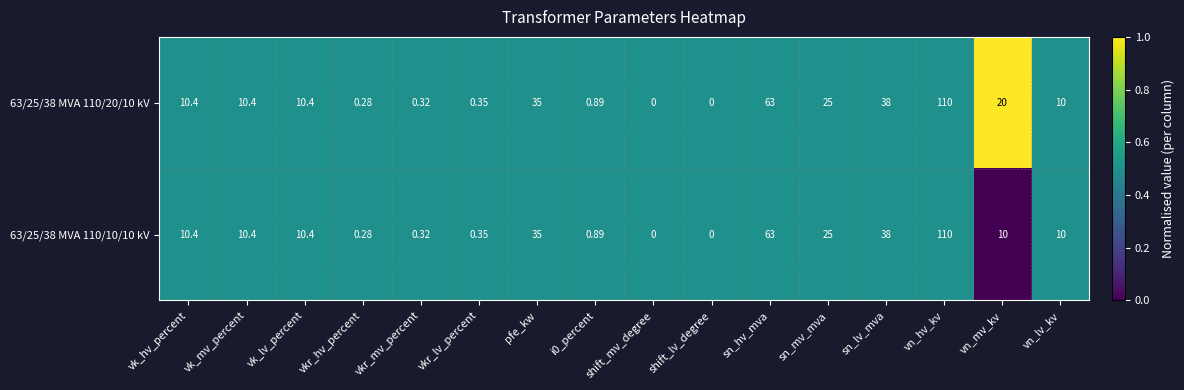

At which label does 63/25/38 MVA 110/20/10 kV first exceed 10?

vk_hv_percent